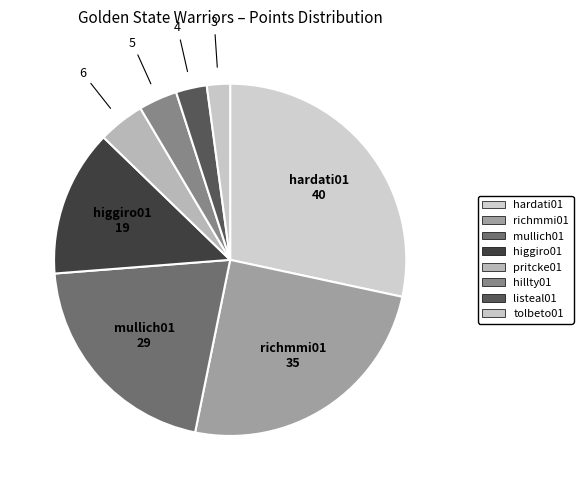

Rank the categories by value from highest to lowest.

hardati01, richmmi01, mullich01, higgiro01, pritcke01, hillty01, listeal01, tolbeto01